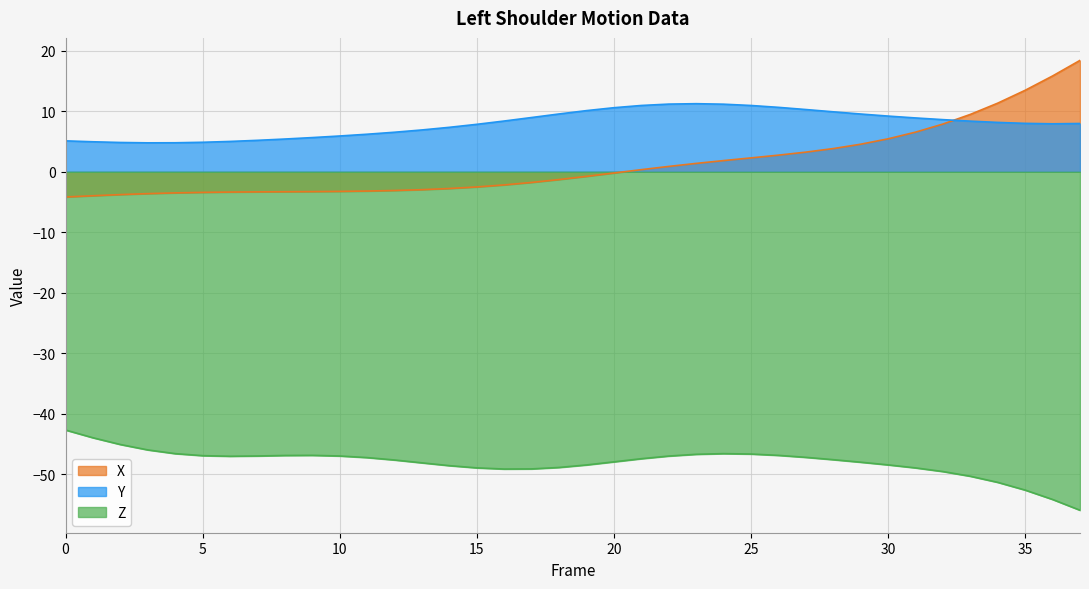

What is the value of the X point at the 1st from the left?

-4.2